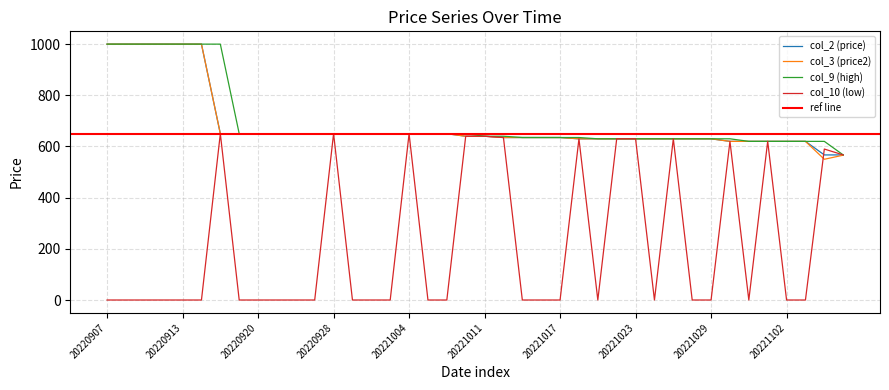

What is the total value across all series at 20220919?

1950